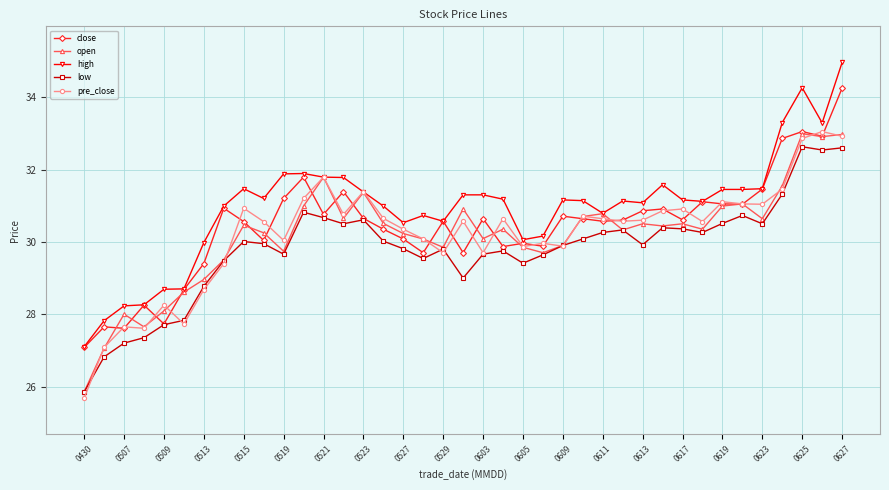

What is the difference between the maximum and minimum values in the low series?

6.8